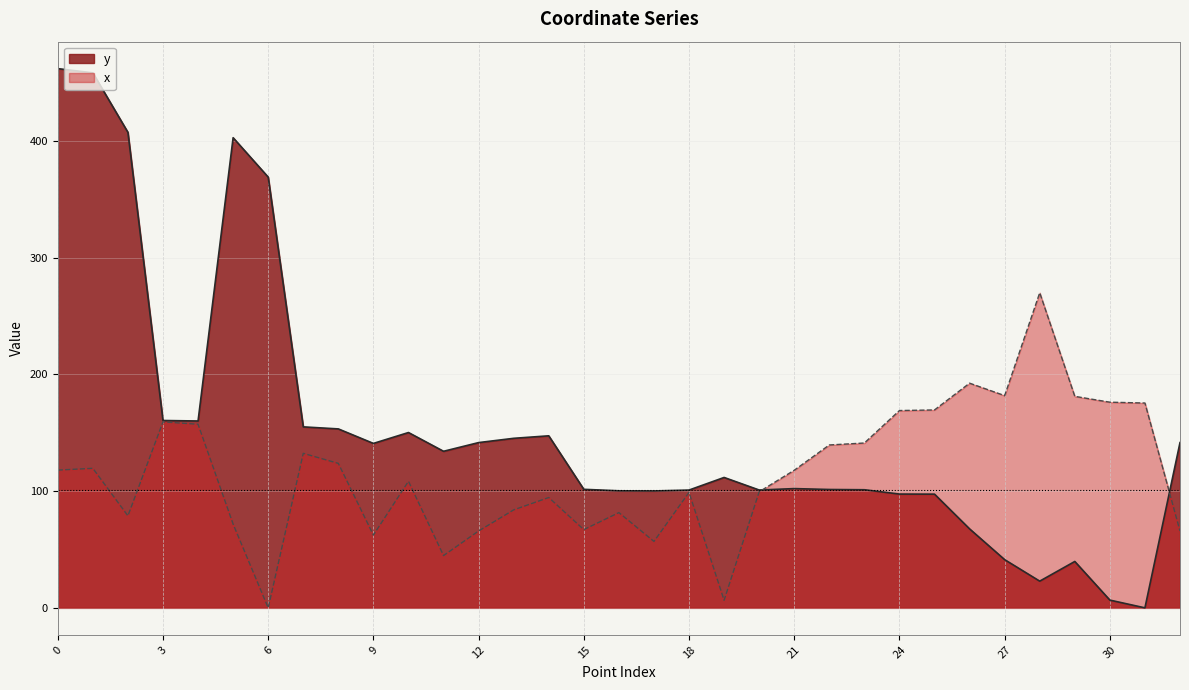

What is the difference between the highest and lowest values at 11?

89.3